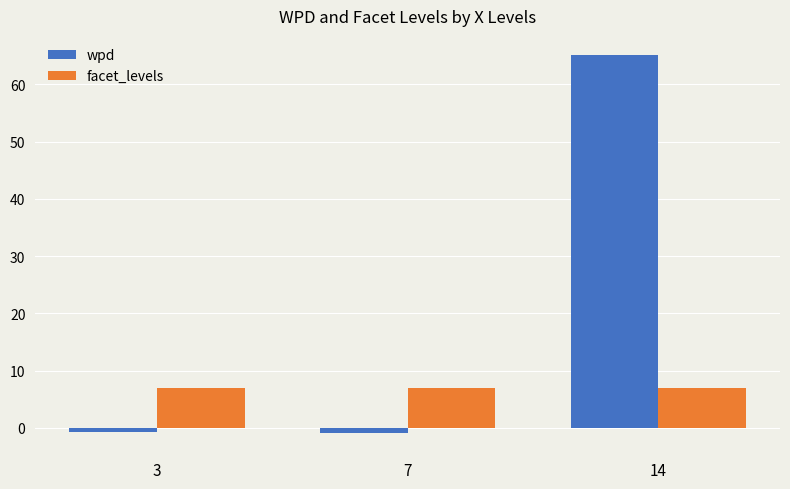

What is the value of the facet_levels bar at the 2nd from the left?

7.0